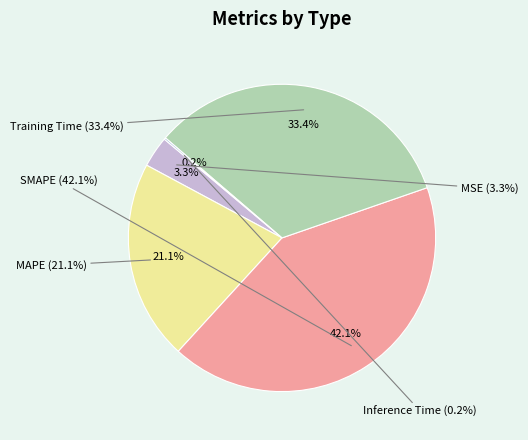

Which slice is the smallest?

Inference Time